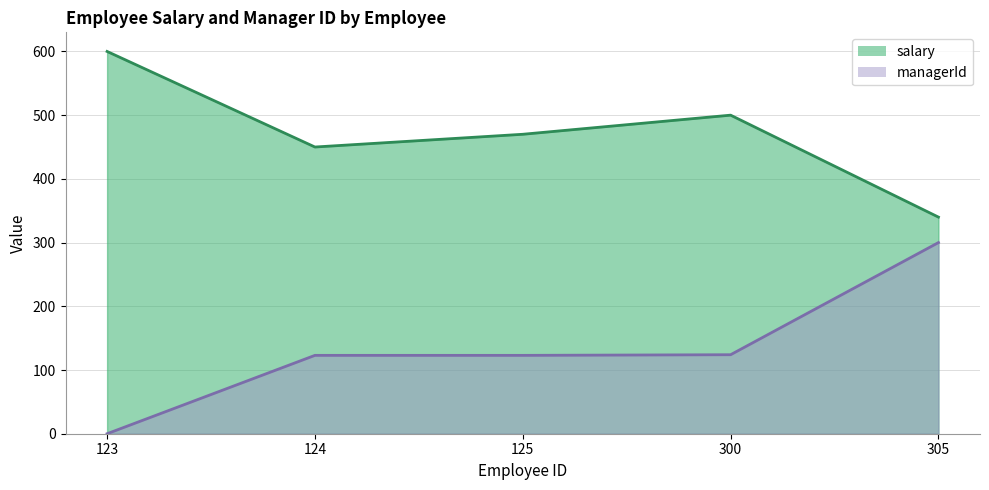

What is the highest value of the managerId series?

300